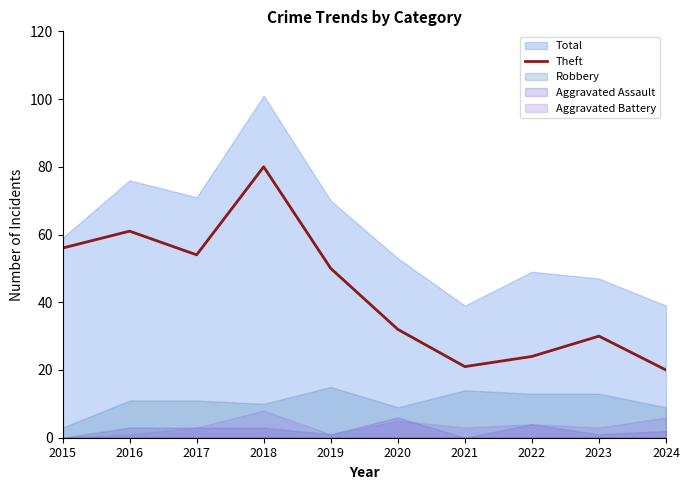

How many interior local peaks (higher than both neighbors) does the data have?

3